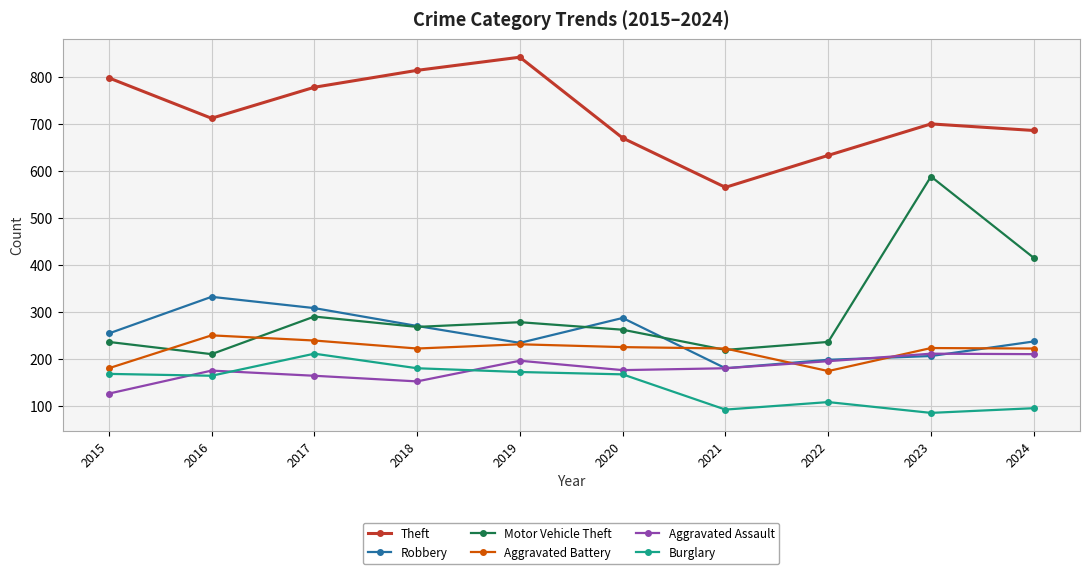

True or false: Robbery and Burglary intersect in this chart.

False